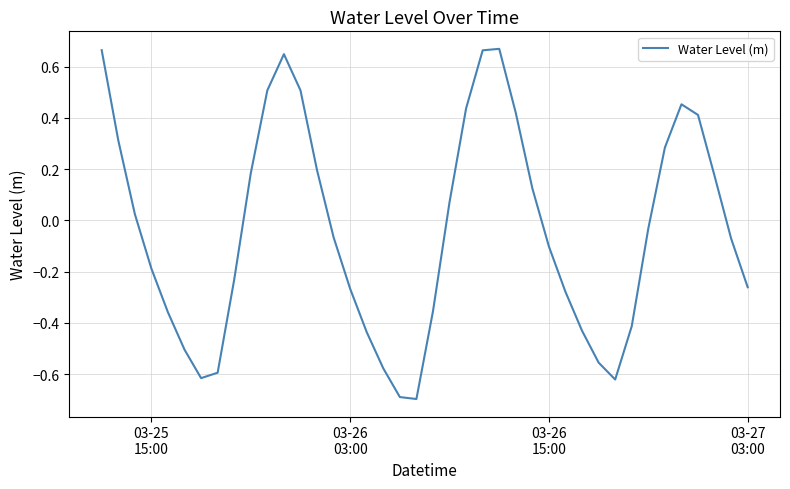

What is the minimum value shown in the chart?

-0.7